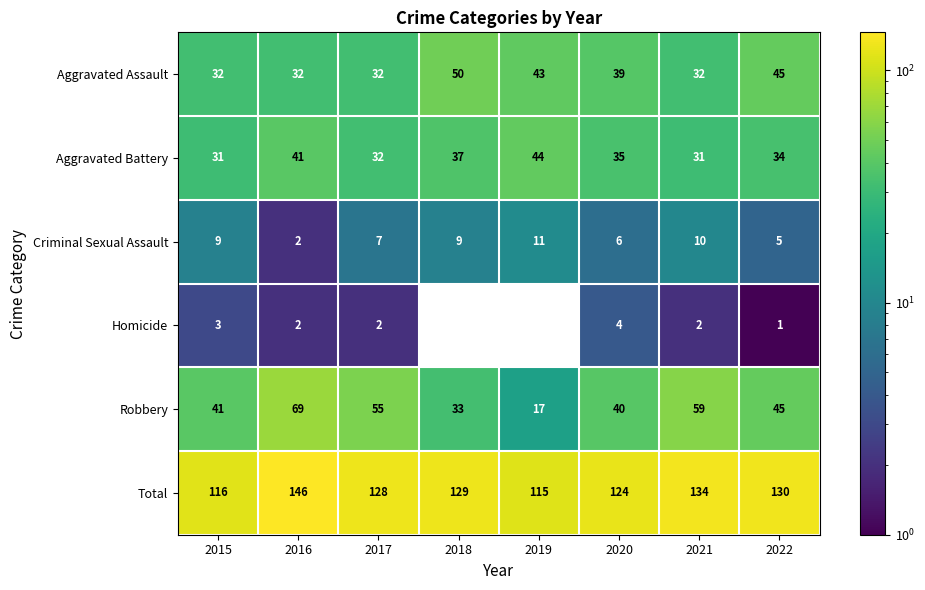

What is the sum of the Aggravated Battery values at 2015 and 2016?

72